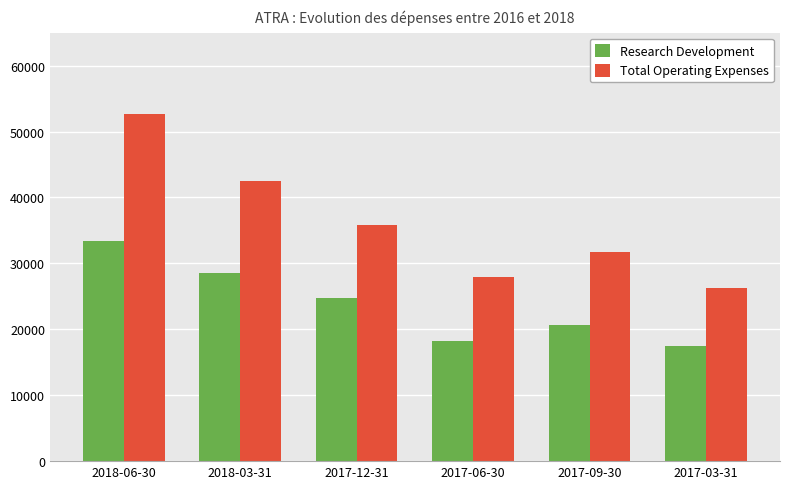

What are all the series names shown in the legend?

Research Development, Total Operating Expenses